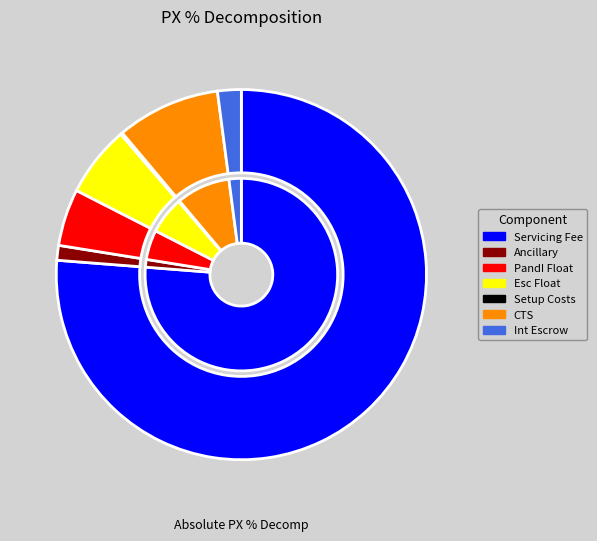

How much of the chart is everything except Setup Costs?

99.8%